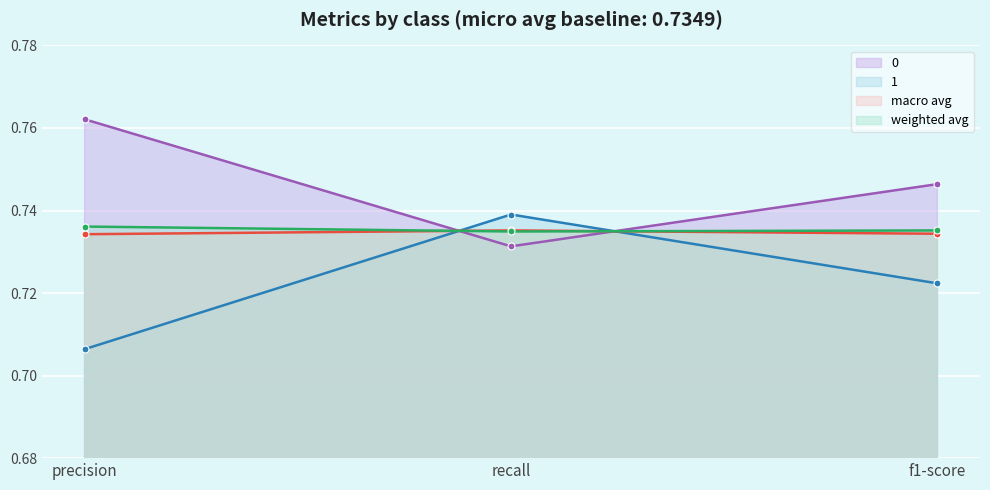

What are all the series names shown in the legend?

0, 1, macro avg, weighted avg